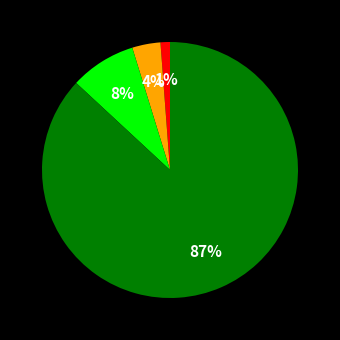

Is there a majority slice in this chart?

Yes